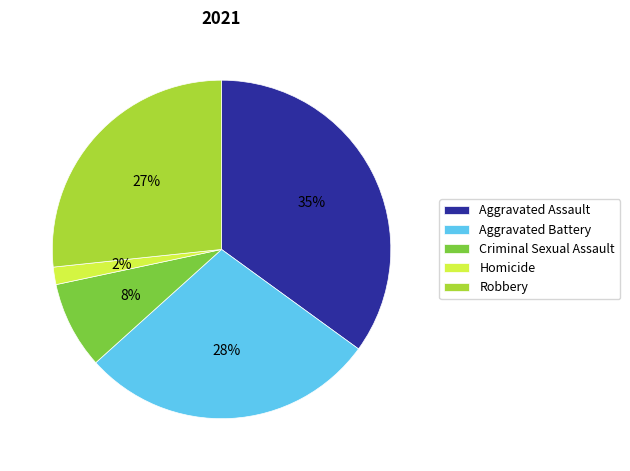

What is the largest slice in the pie chart?

Aggravated Assault